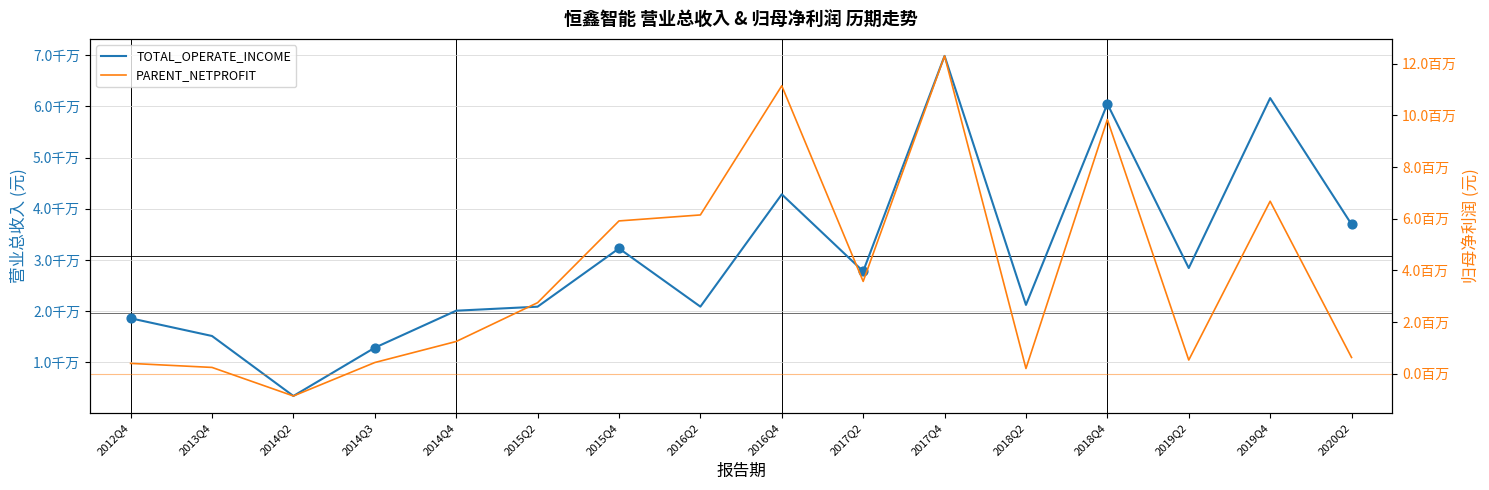

What are all the series names shown in the legend?

TOTAL_OPERATE_INCOME, PARENT_NETPROFIT